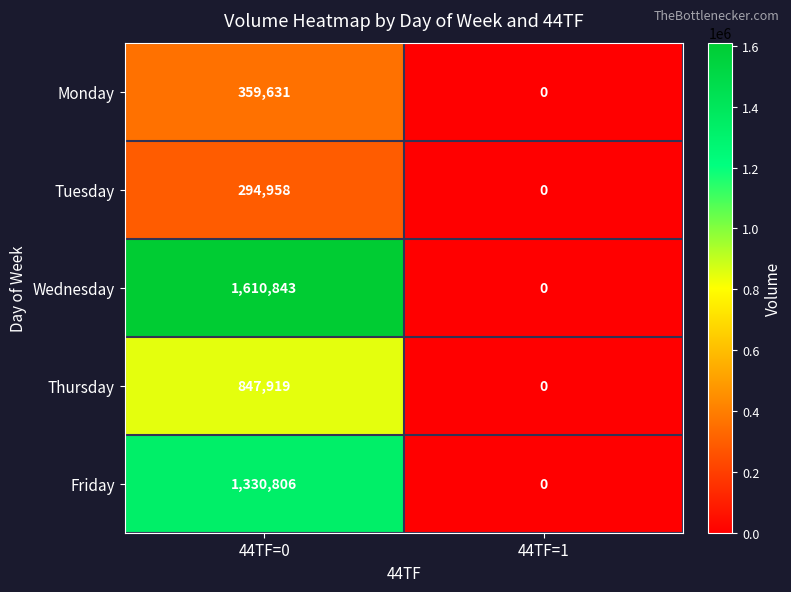

What is the approximate value of Monday at 44TF=0?

359631